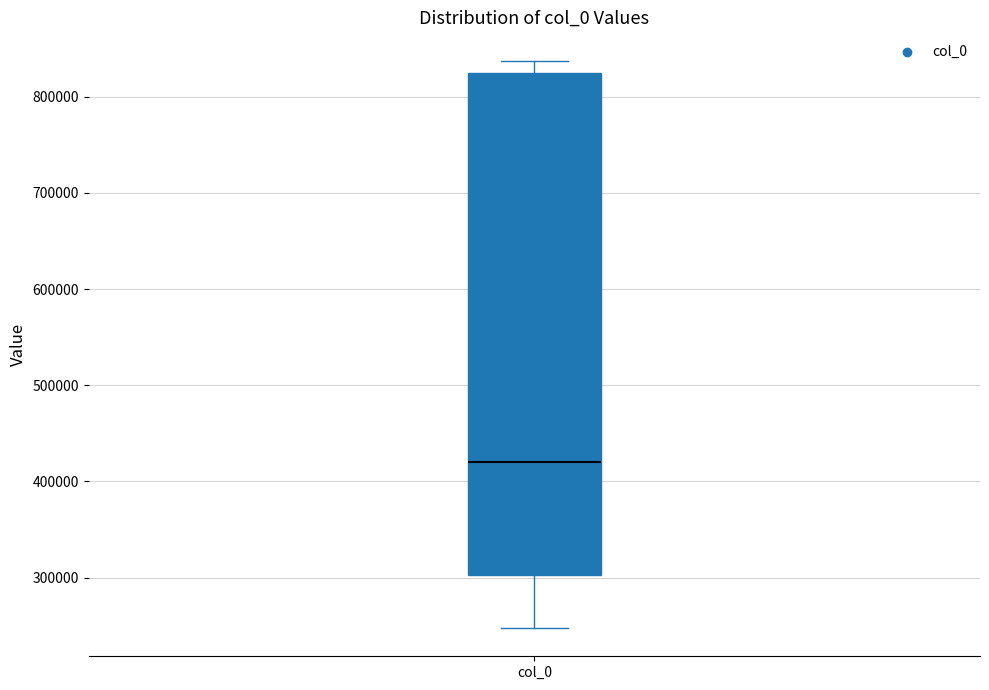

Where does the upper whisker of the box for col_0 end on the y-axis? The values are not printed on the chart, so give them approximately, as read against the axis.

840000